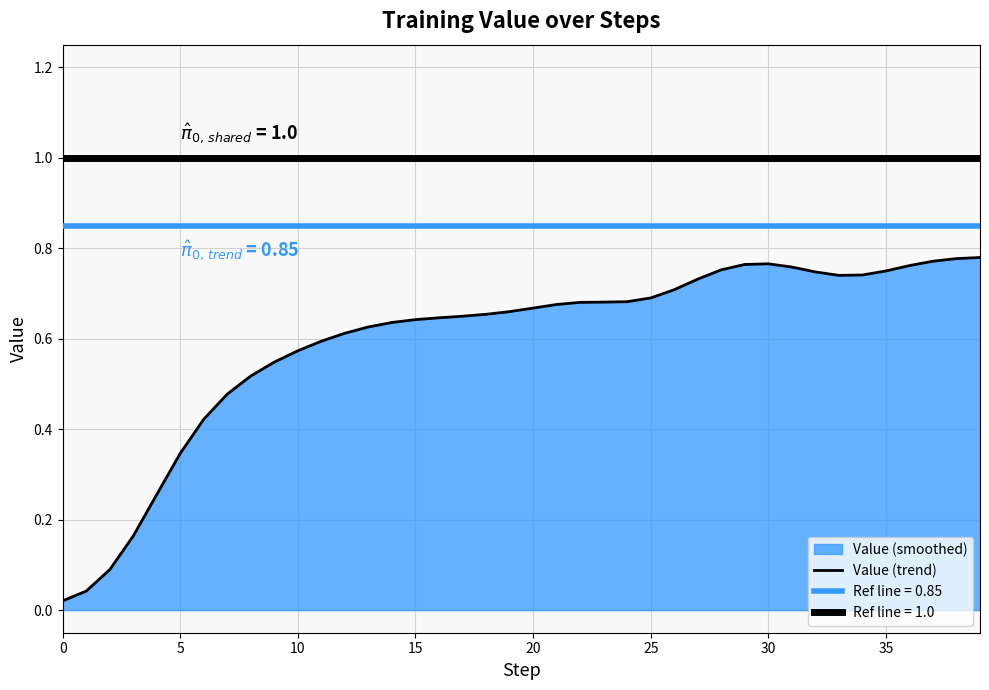

Which has a higher value, 17 or 33?

33